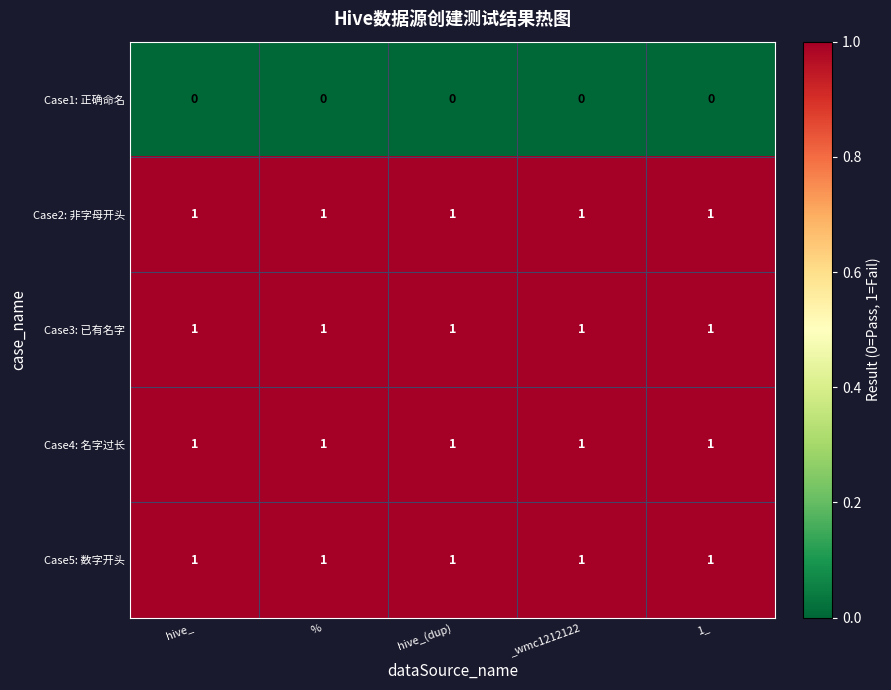

What is the total value across all series at 1_?

4